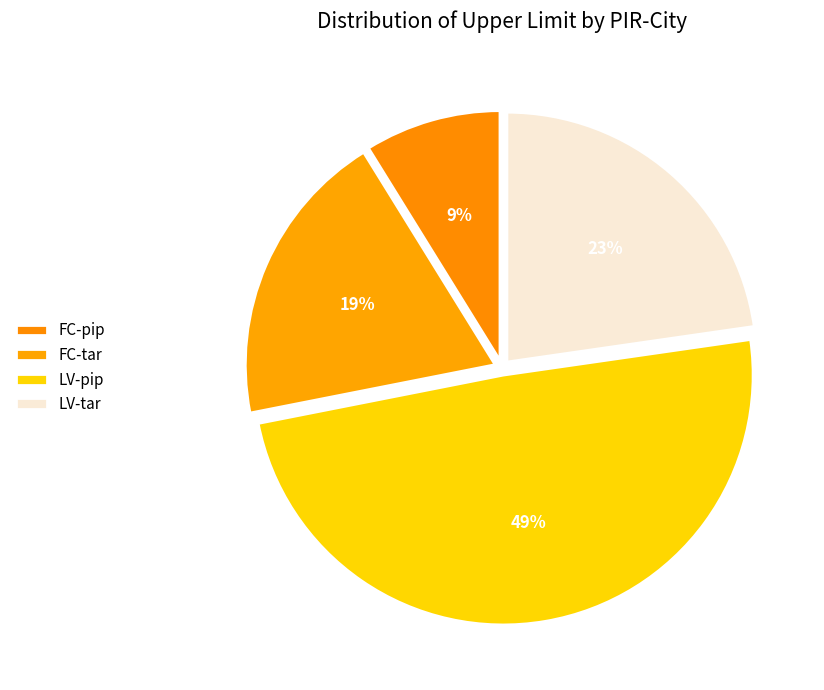

How many segments does this pie chart have?

4